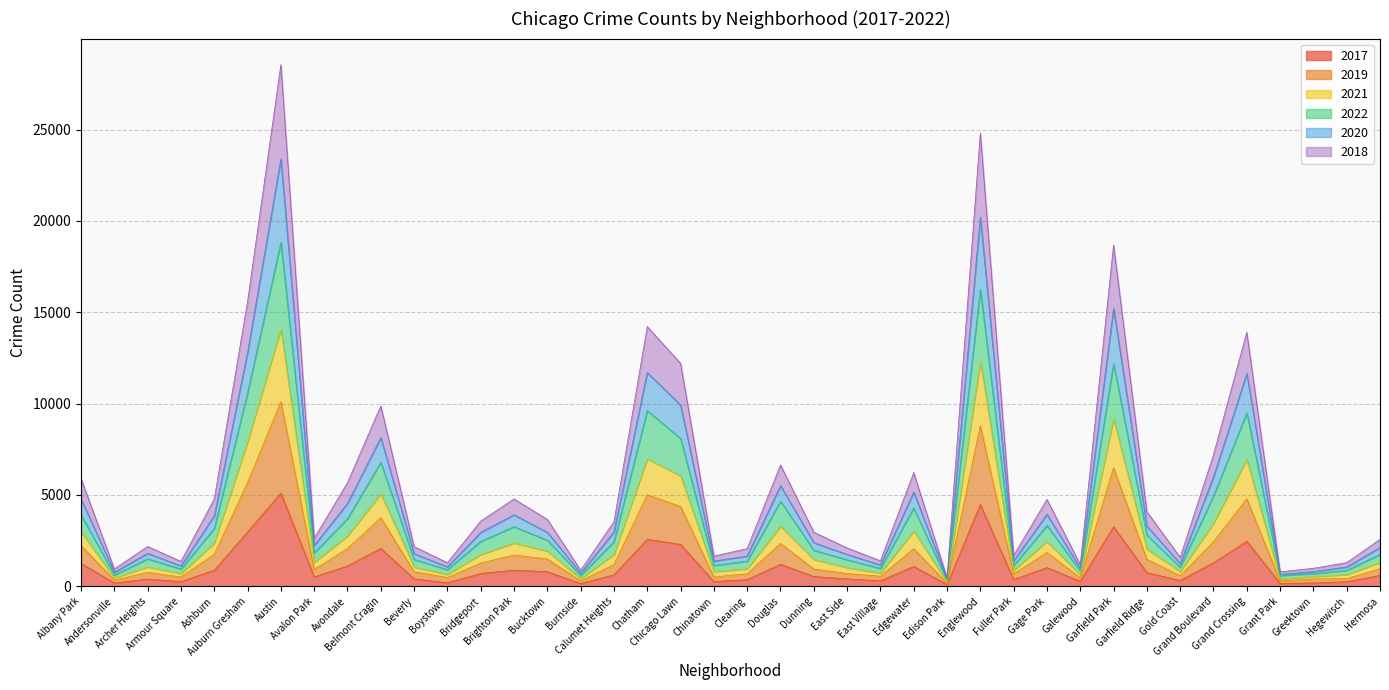

True or false: 2022 and 2021 intersect in this chart.

False